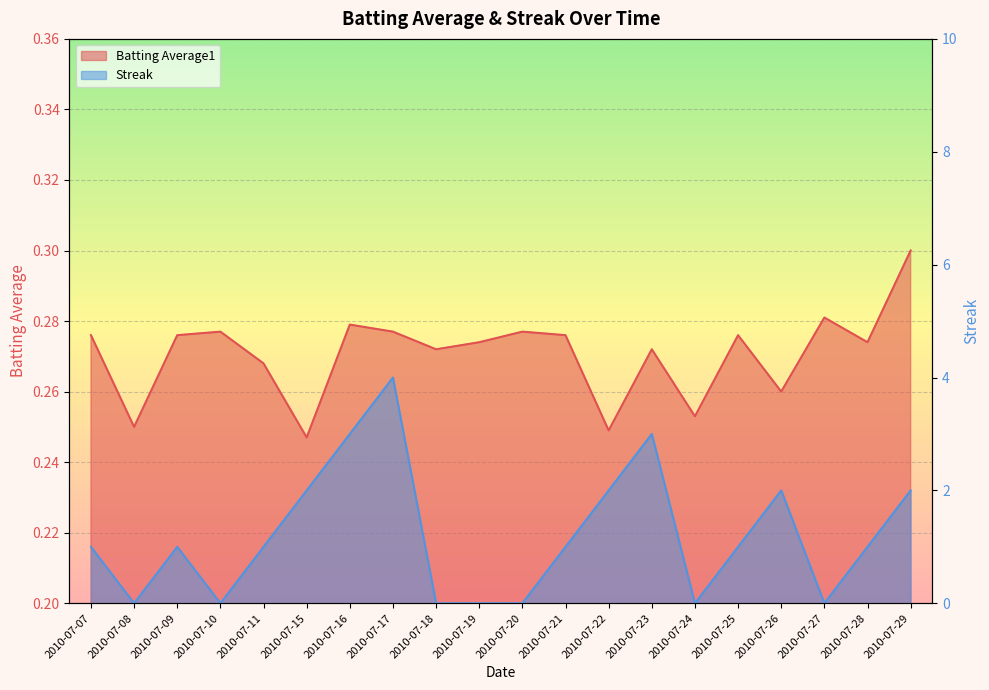

How many lines are shown in the chart?

2